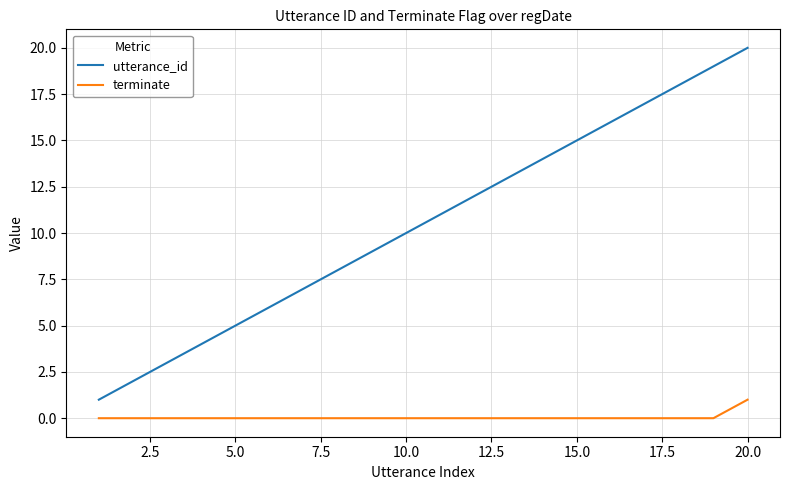

True or false: utterance_id has more than 2 points higher than both neighbors.

False